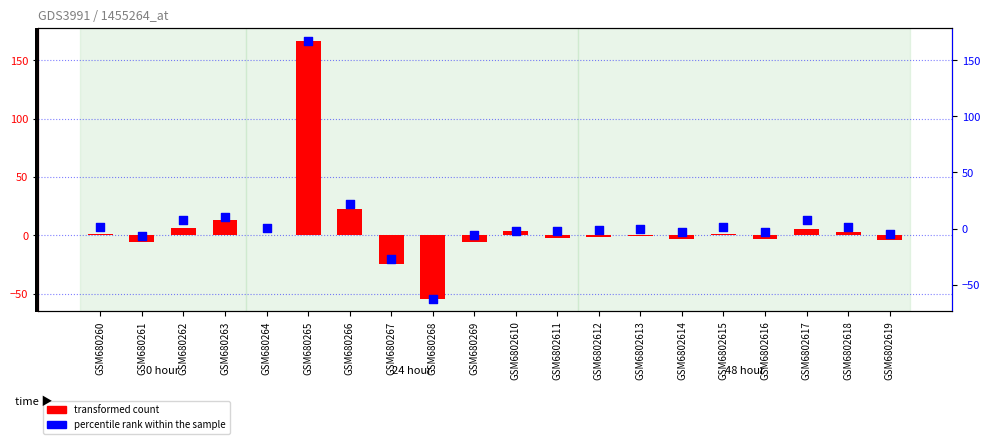

Which series has the largest total across all categories?

transformed count